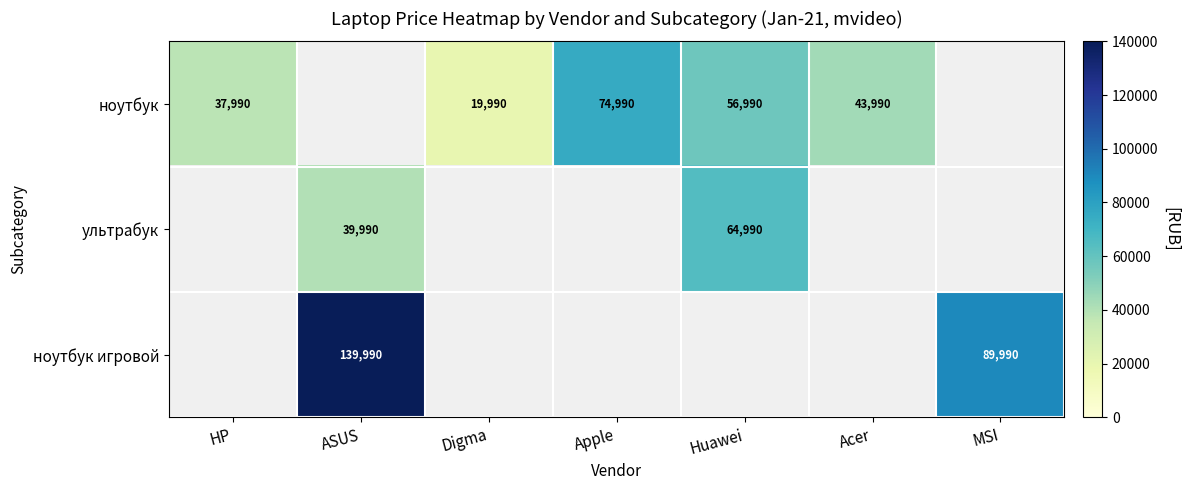

Which has a higher value, ASUS or Digma?

Digma